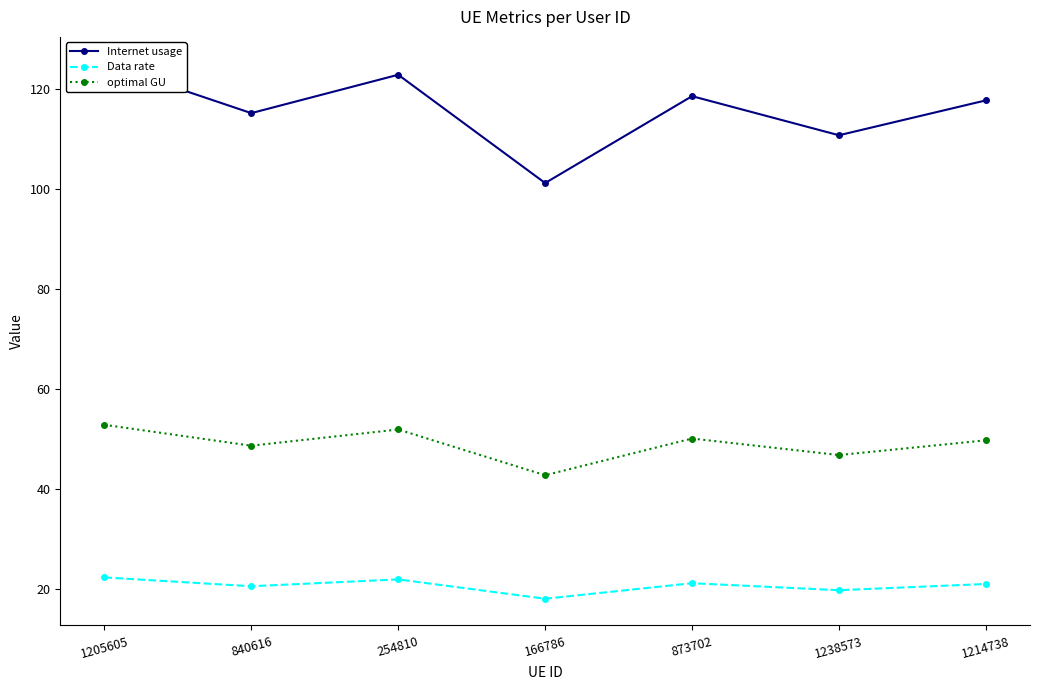

How many values in the Data rate series are below 21?

3